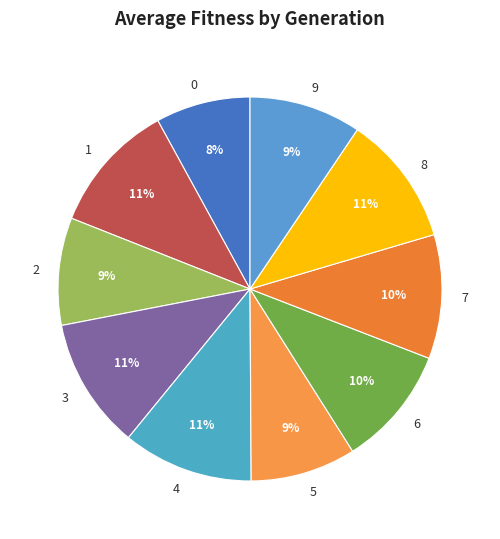

Is 9 the majority of the pie?

No